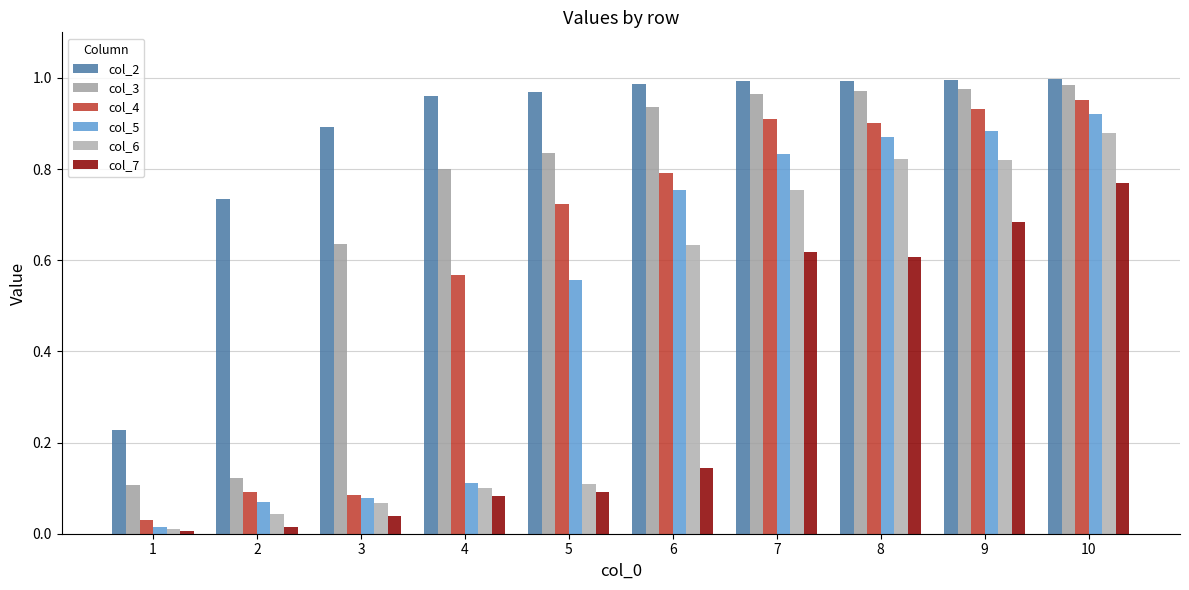

Which series has the largest total across all categories?

col_2